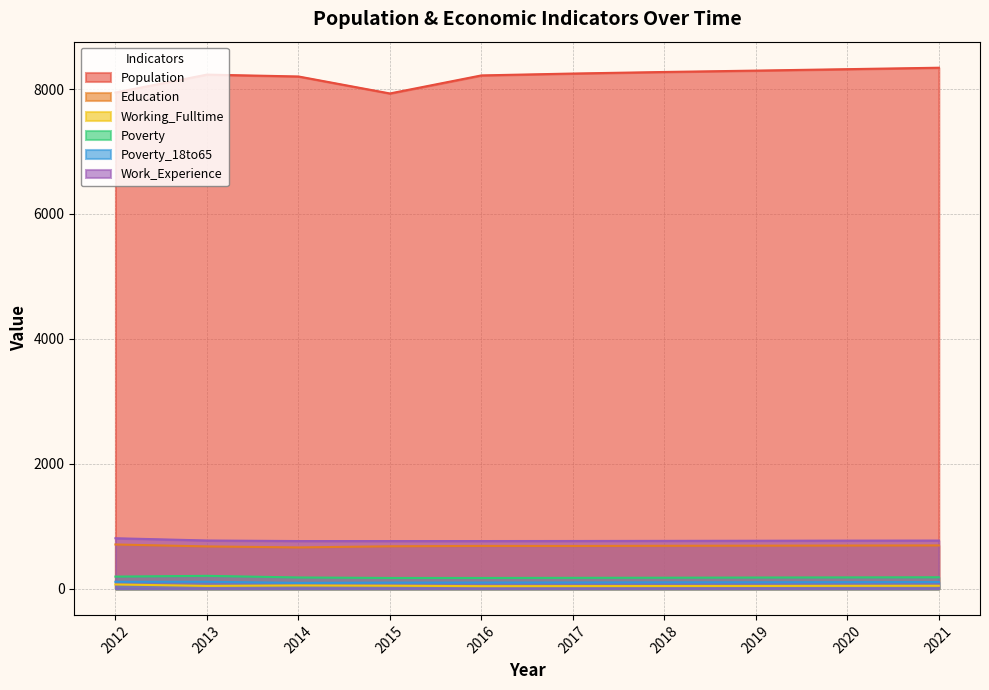

How many lines are shown in the chart?

6